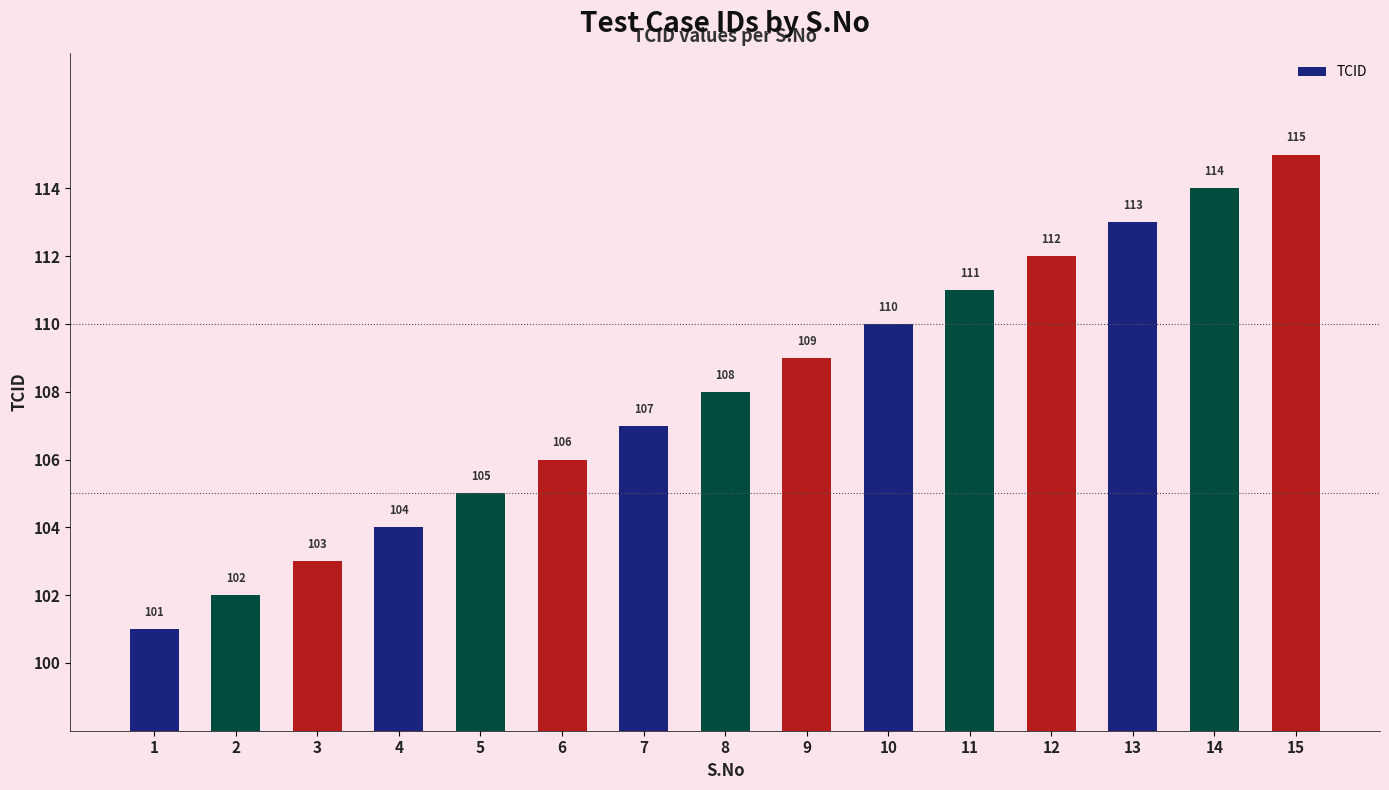

What is the ratio of the value at 7 to the value at 4?

1.0